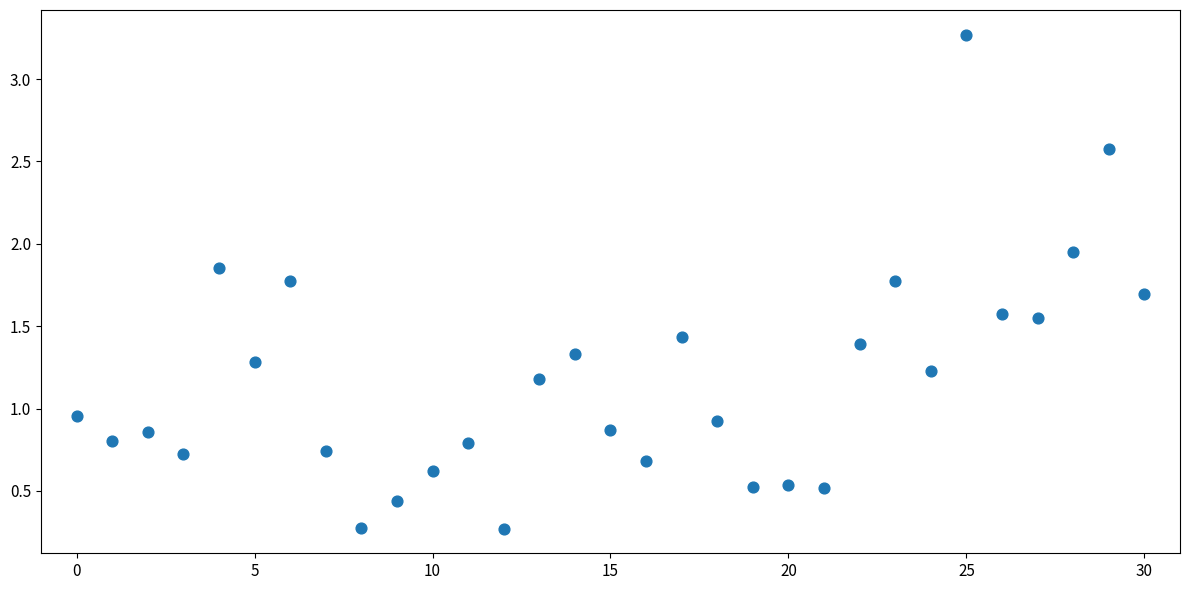

What is the range of Y values (max minus min)?

3.0